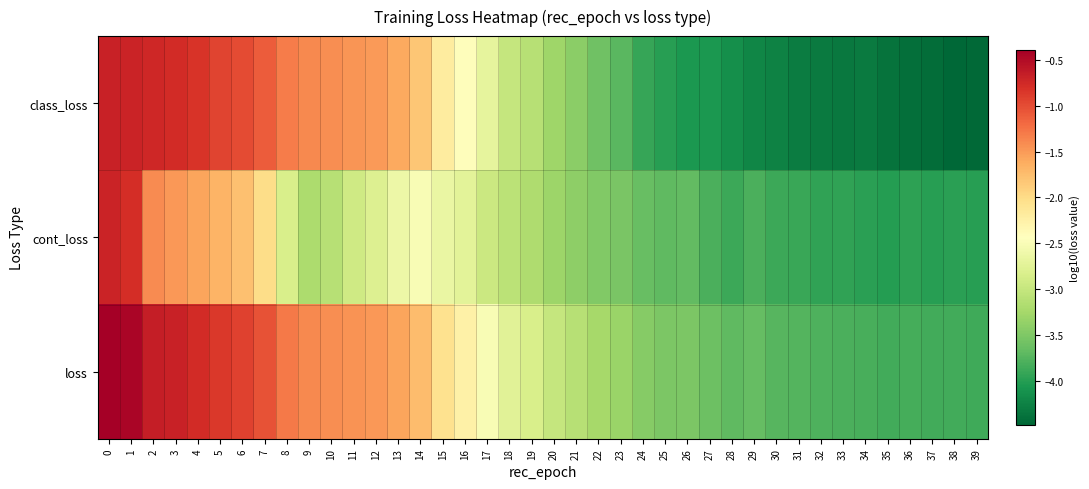

How many distinct data groups are displayed?

3